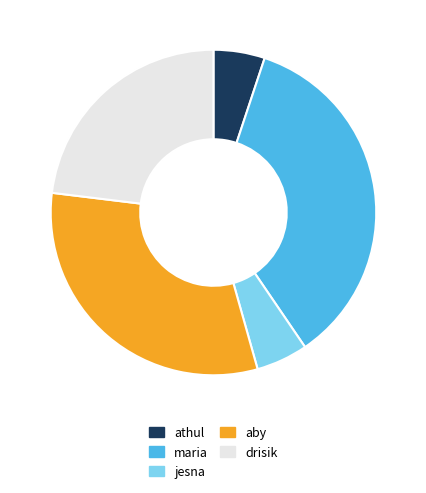

What is the ratio of the value at drisik to the value at aby?

0.7